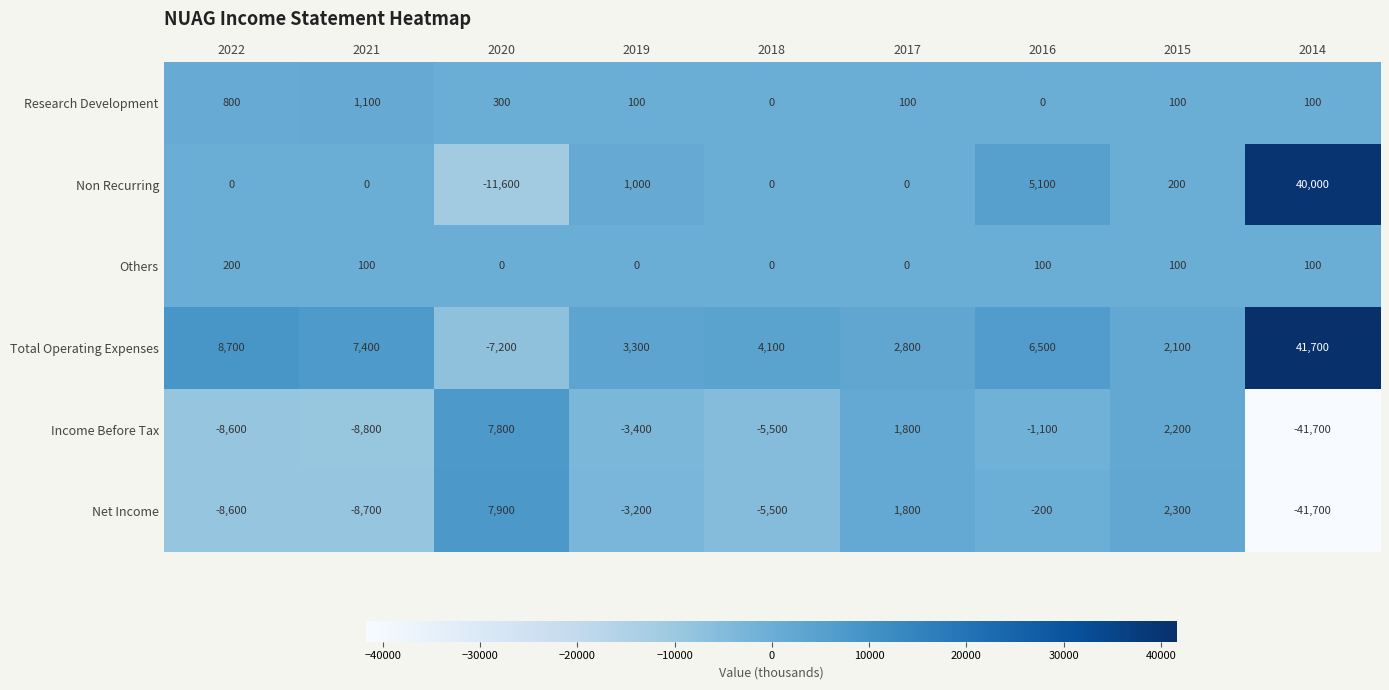

Count the number of categories in the chart.

9